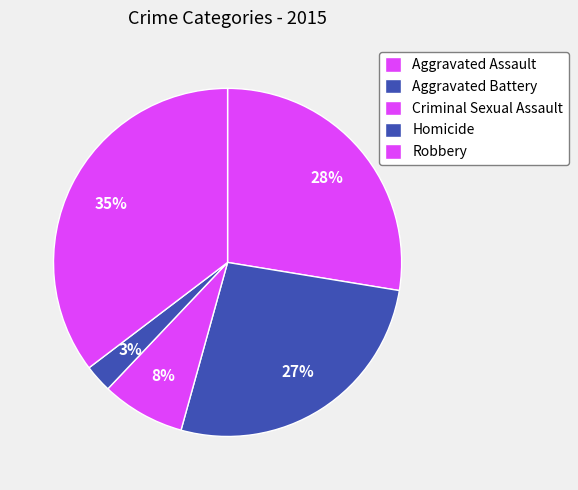

What is the ratio of the value at Homicide to the value at Aggravated Assault?

0.1